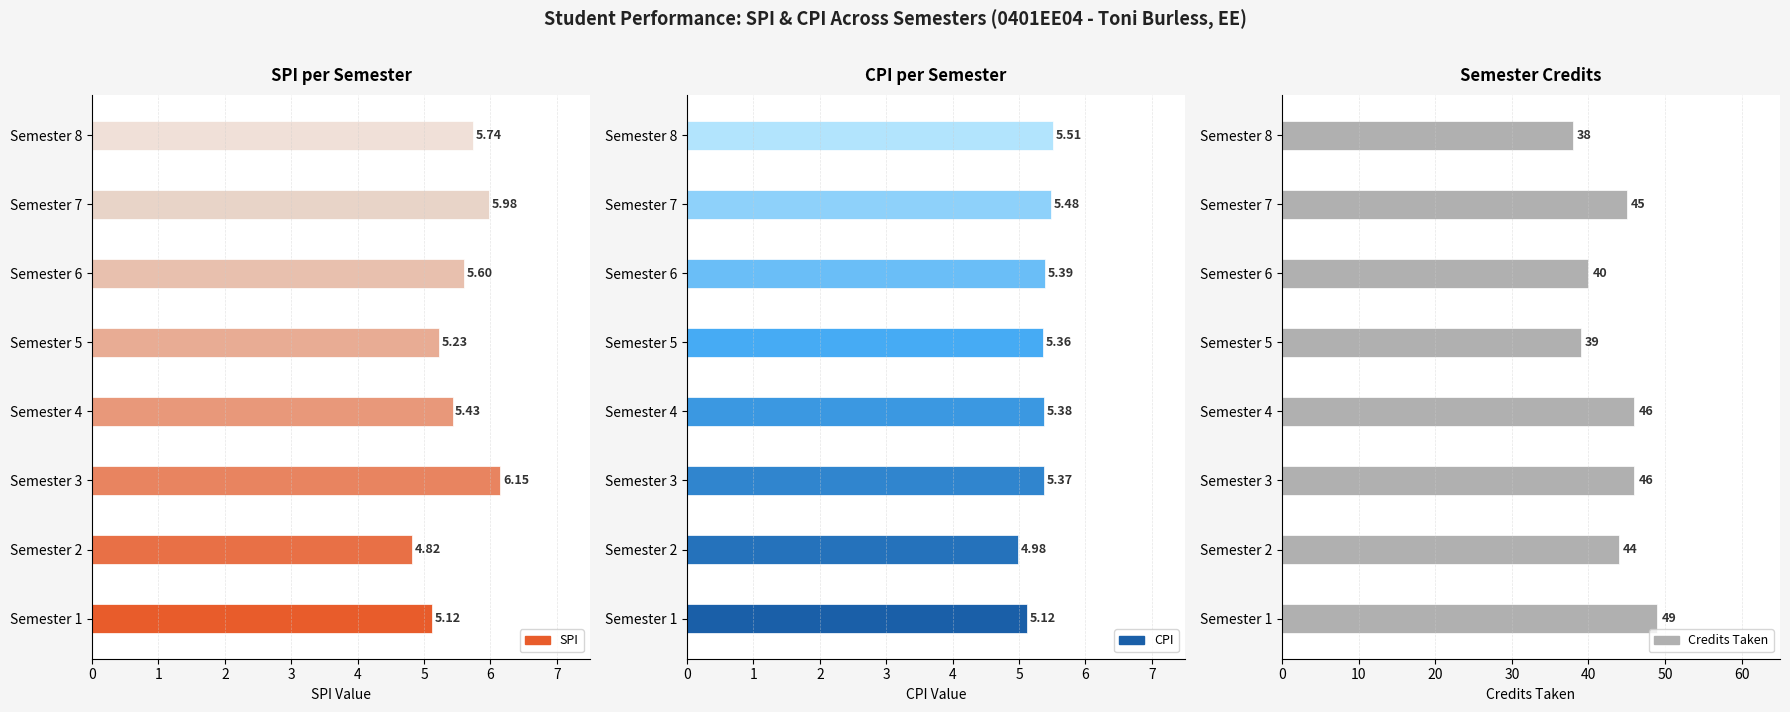

At how many categories does at least one series exceed 5?

7